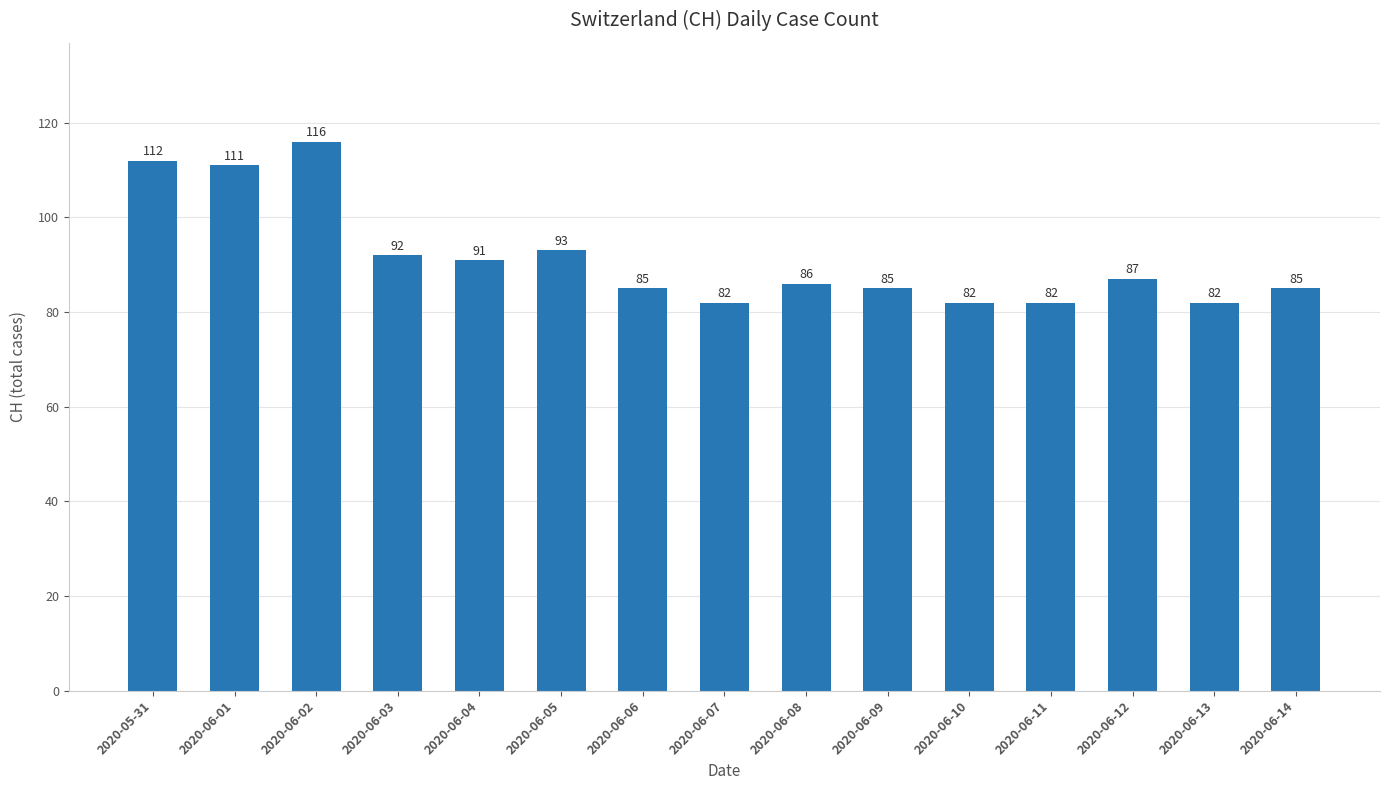

What is the minimum value shown in the chart?

82